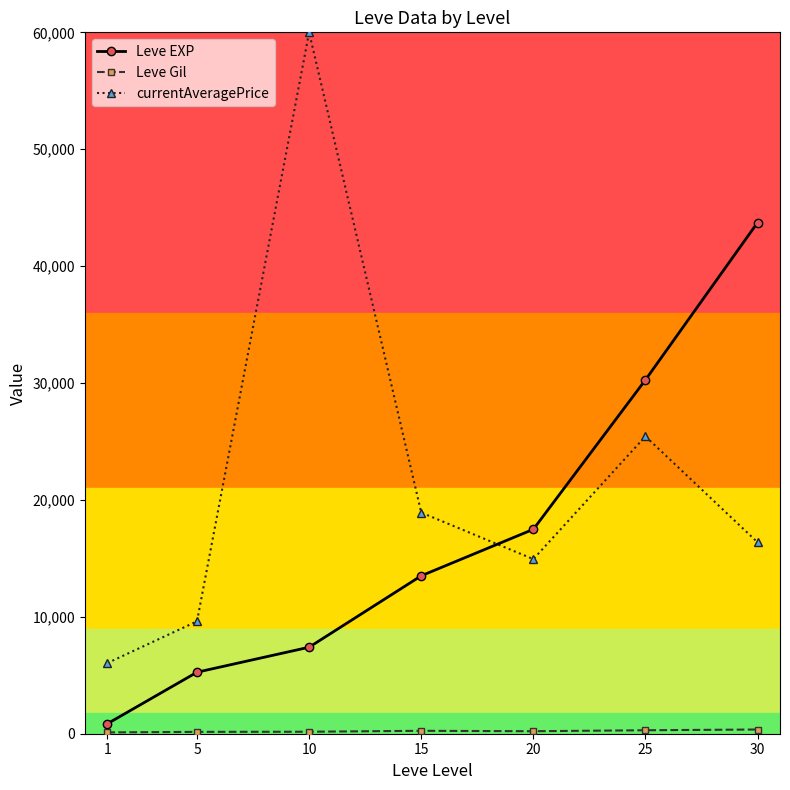

What is the difference between the second highest and second lowest values in the Leve EXP series?

25008.3